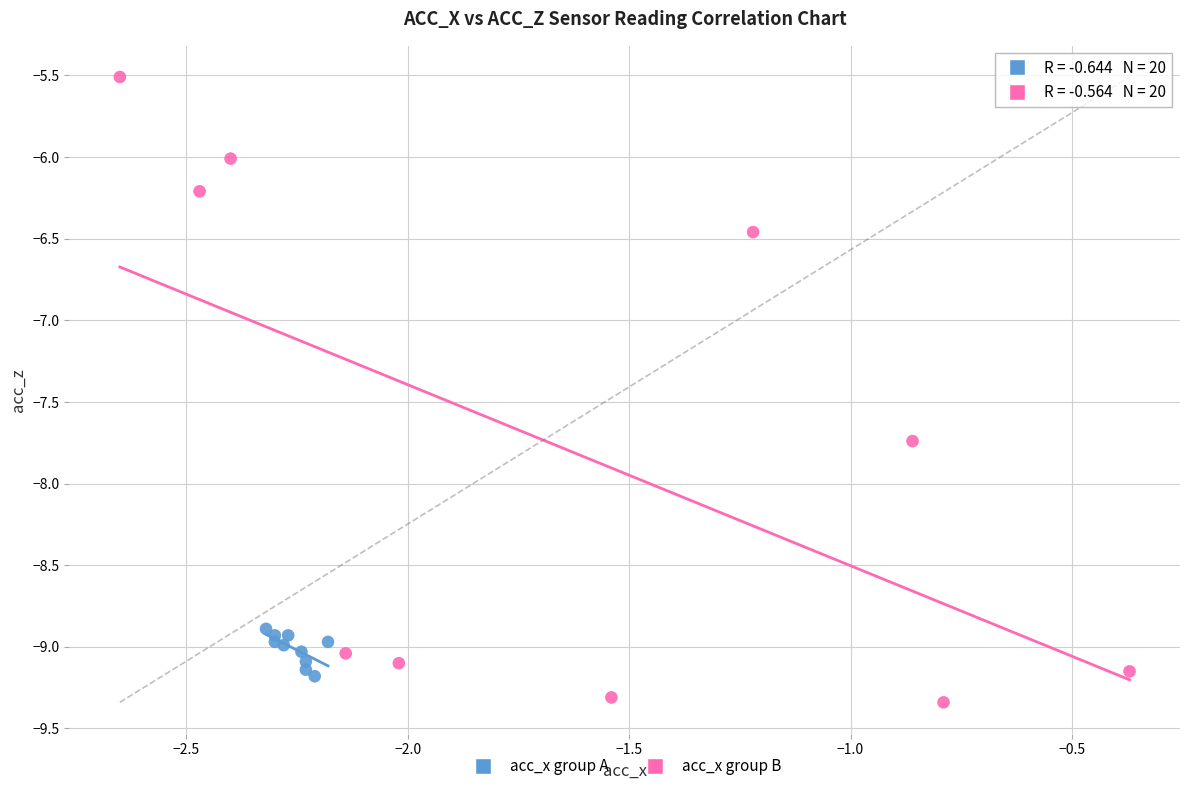

Which series contains the highest Y value?

acc_x group B